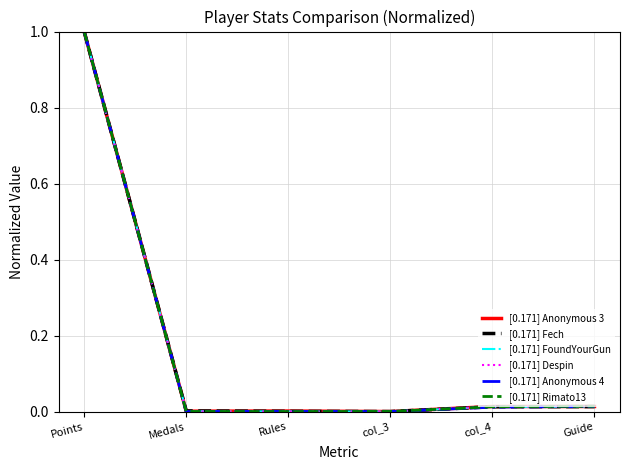

Is it true that [0.171] Rimato13 equals 0.0 at Rules?

True